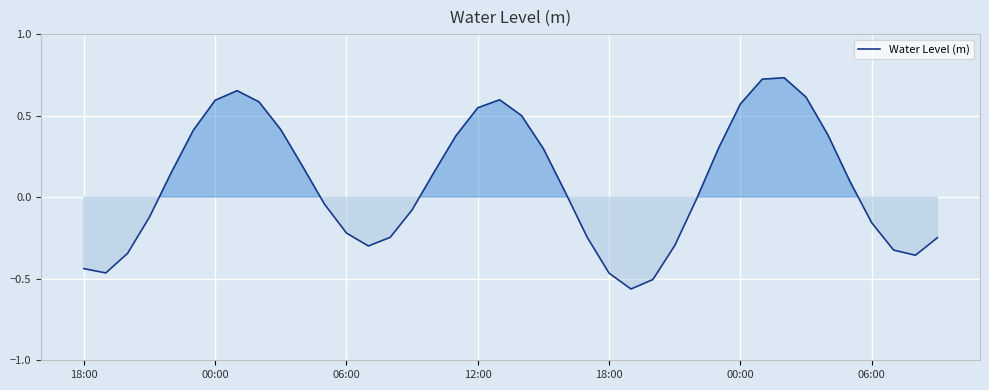

What is the difference between the maximum and minimum values?

1.3